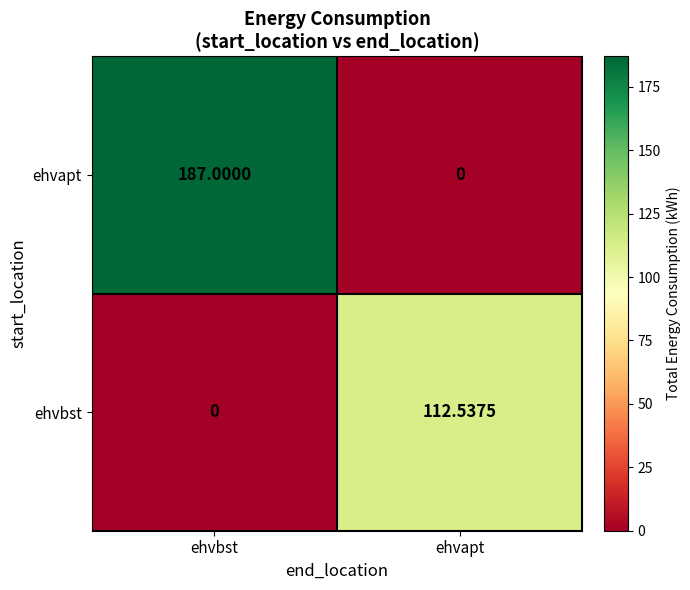

Which series has the largest range (max minus min)?

ehvapt